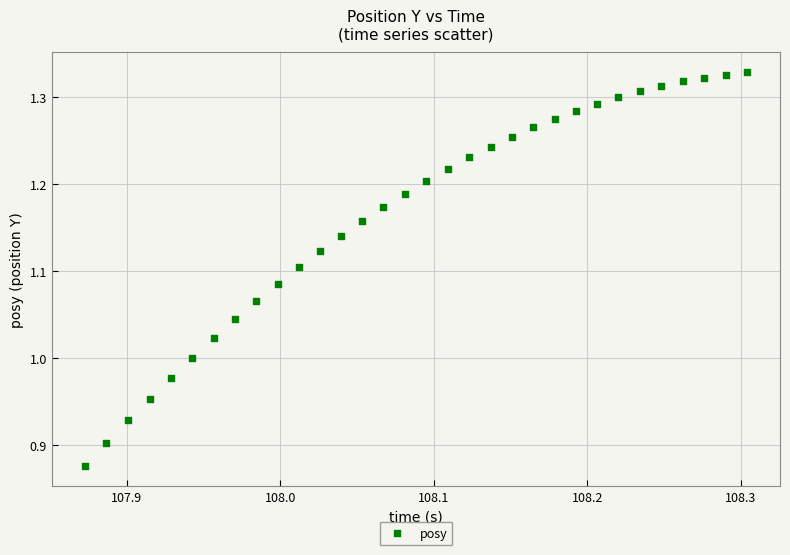

What is the range of Y values (max minus min)?

0.5